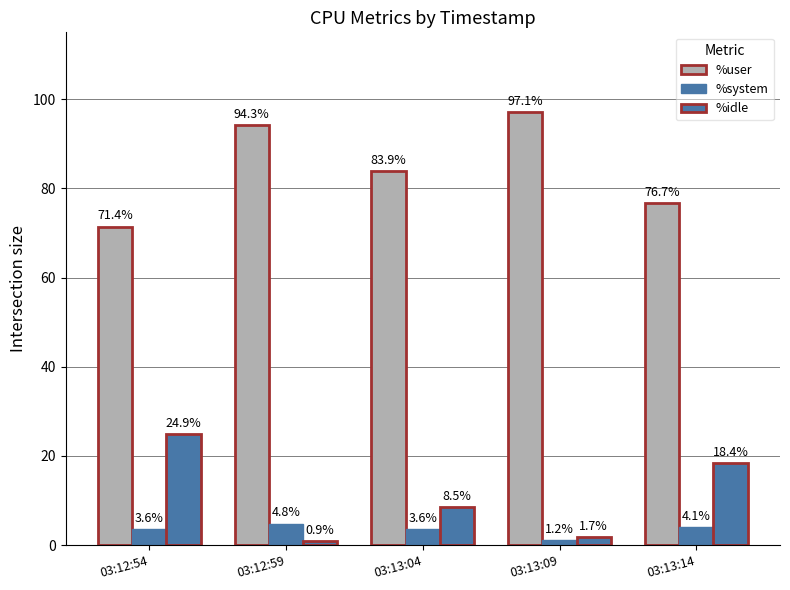

At 03:13:04, list the series in order from largest to smallest.

%user, %idle, %system